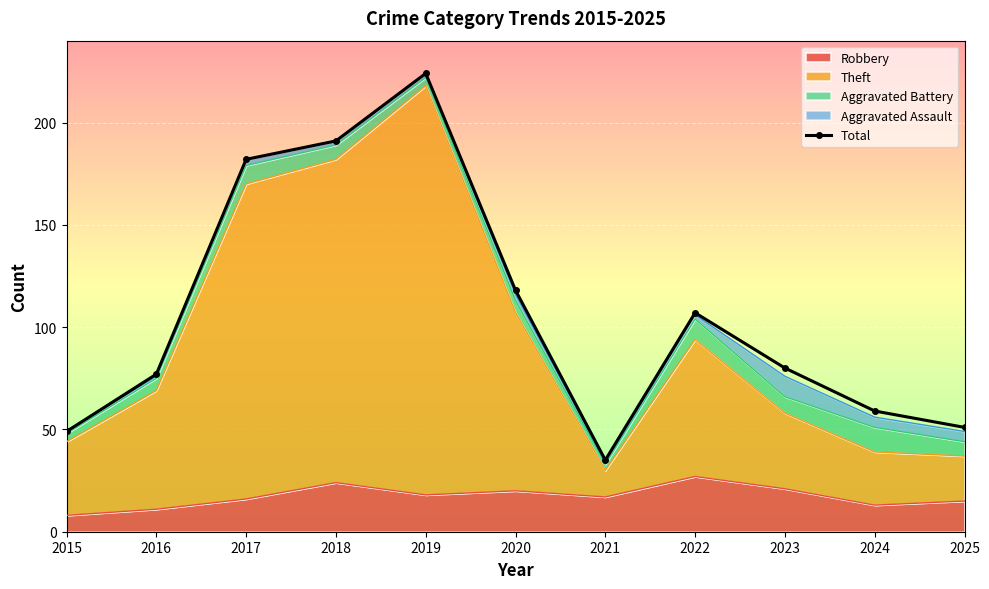

Is it true that the value at 2022 is 32?

False